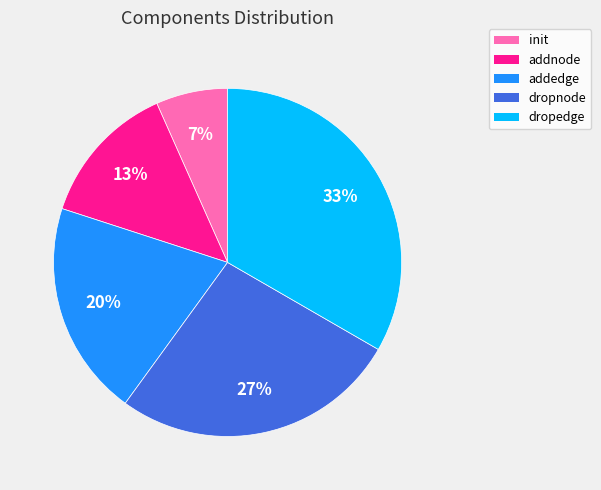

The dropedge slice represents 33% of the pie. True or false?

True